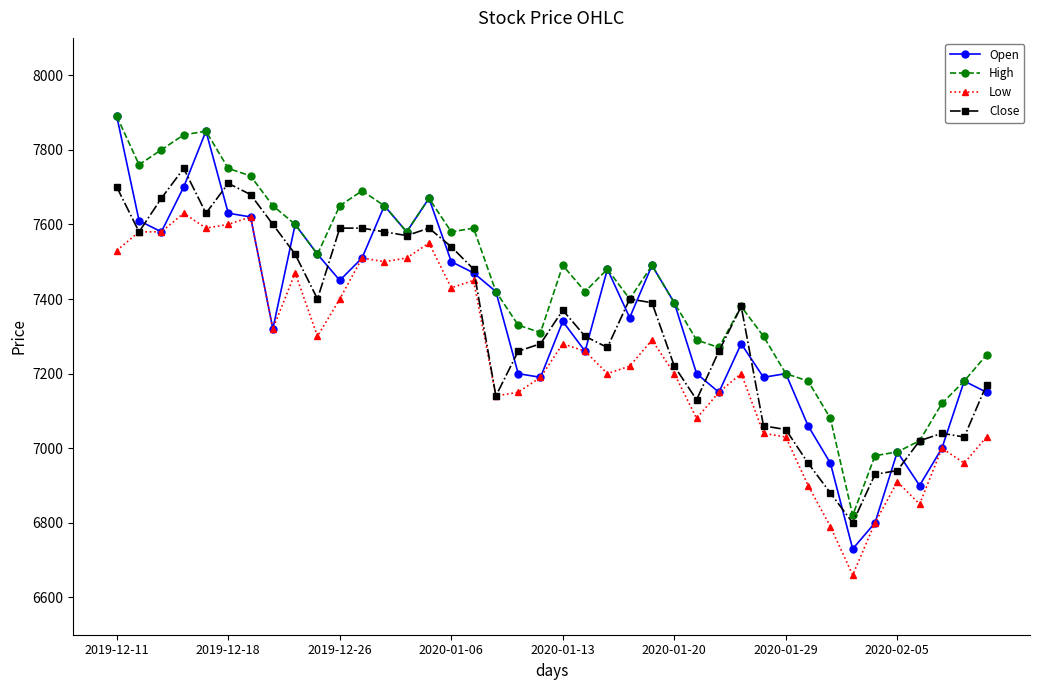

What is the value of the High point at the 9th from the left?

7600